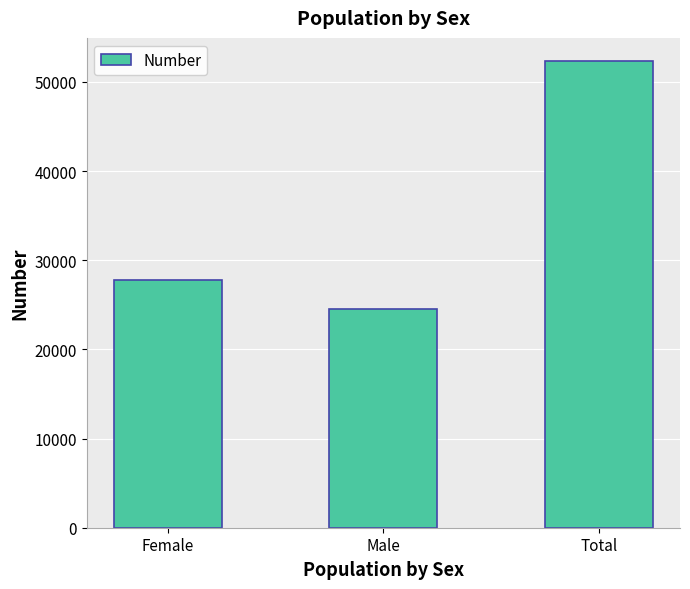

Count the number of categories in the chart.

3